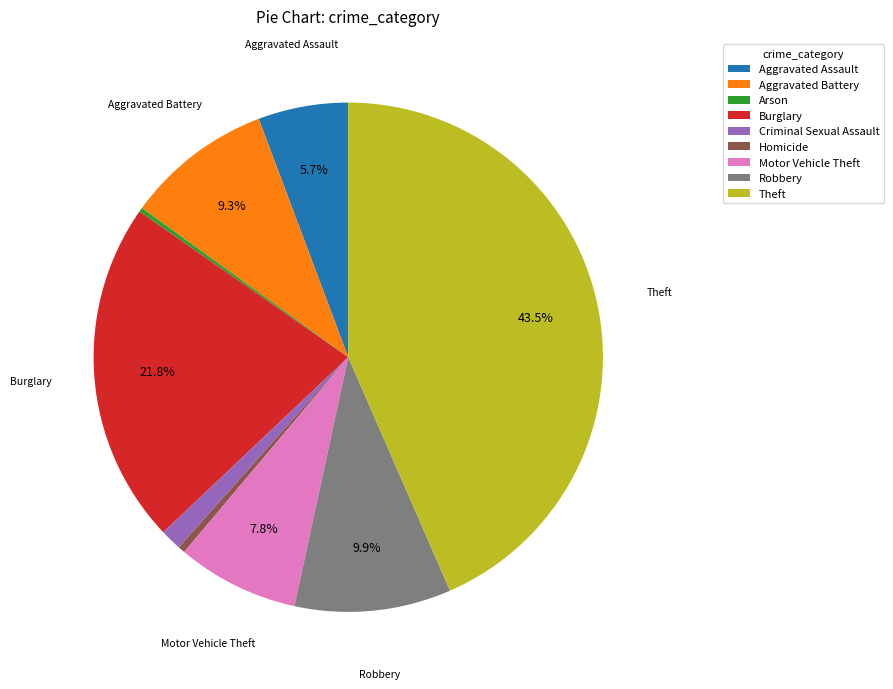

What is the largest slice in the pie chart?

Theft